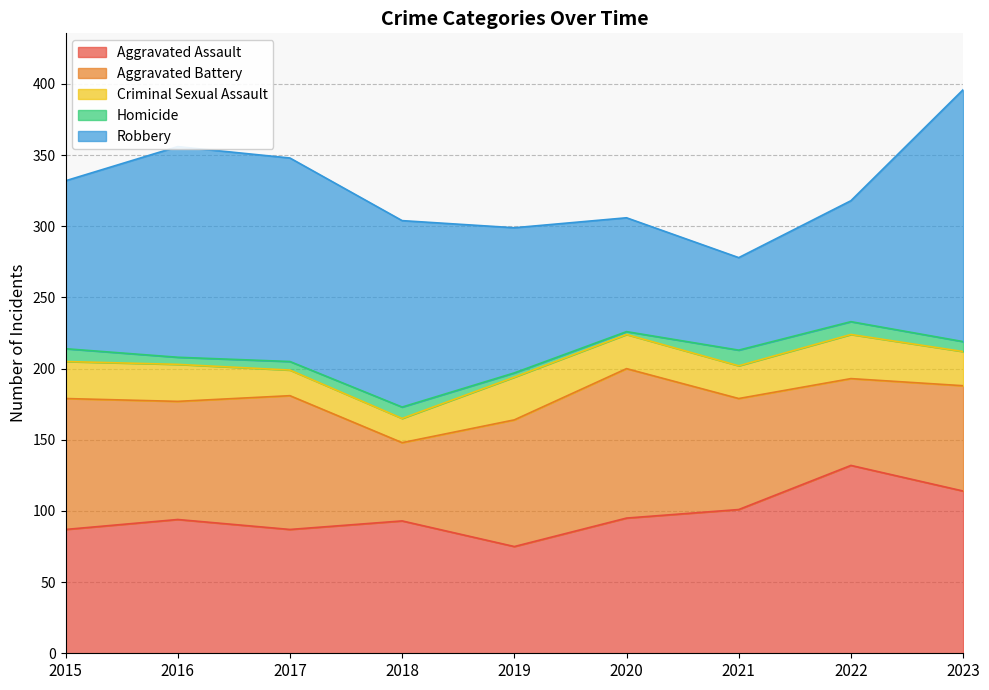

What is the minimum value shown in the chart?

2